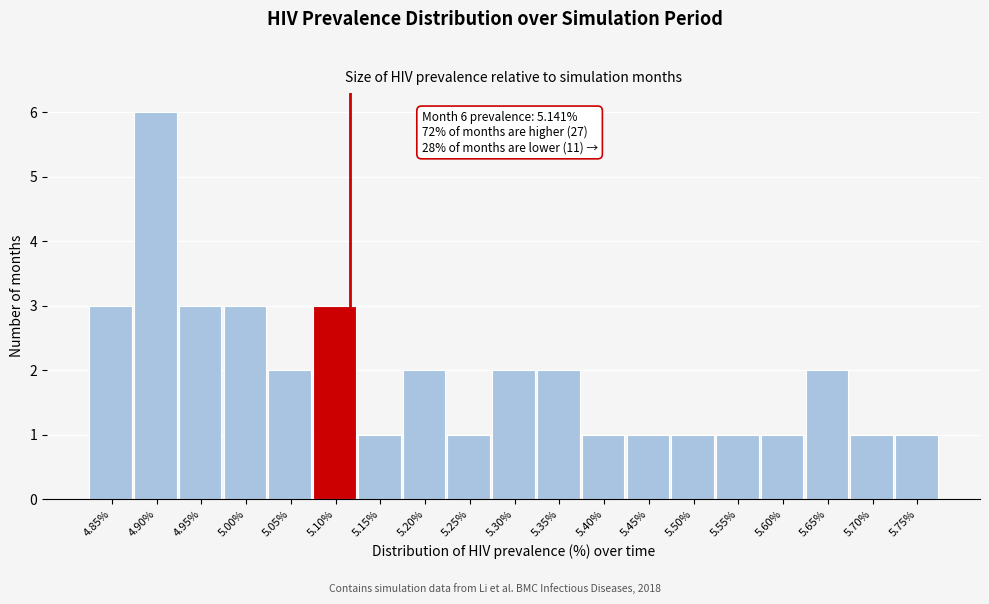

Reading right to left, transcribe all the data shown in this chart.

5.75%=1	5.70%=1	5.65%=2	5.60%=1	5.55%=1	5.50%=1	5.45%=1	5.40%=1	5.35%=2	5.30%=2	5.25%=1	5.20%=2	5.15%=1	5.10%=3	5.05%=2	5.00%=3	4.95%=3	4.90%=6	4.85%=3